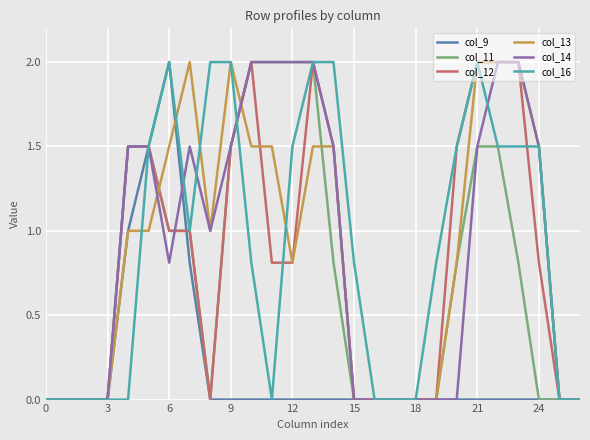

What is the sum of all col_16 values?

24.4